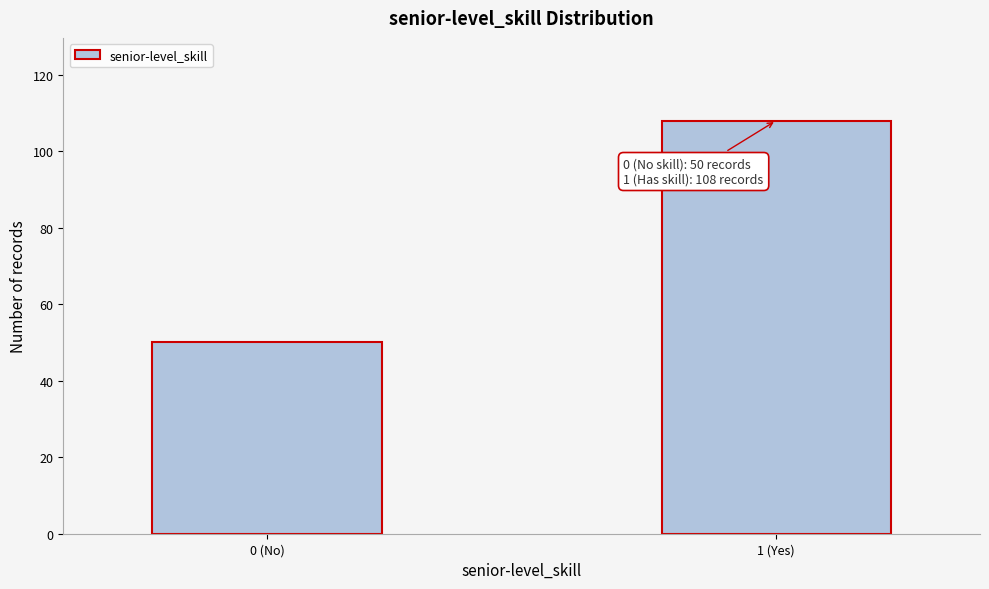

Reading left to right, transcribe all the data shown in this chart.

50	108